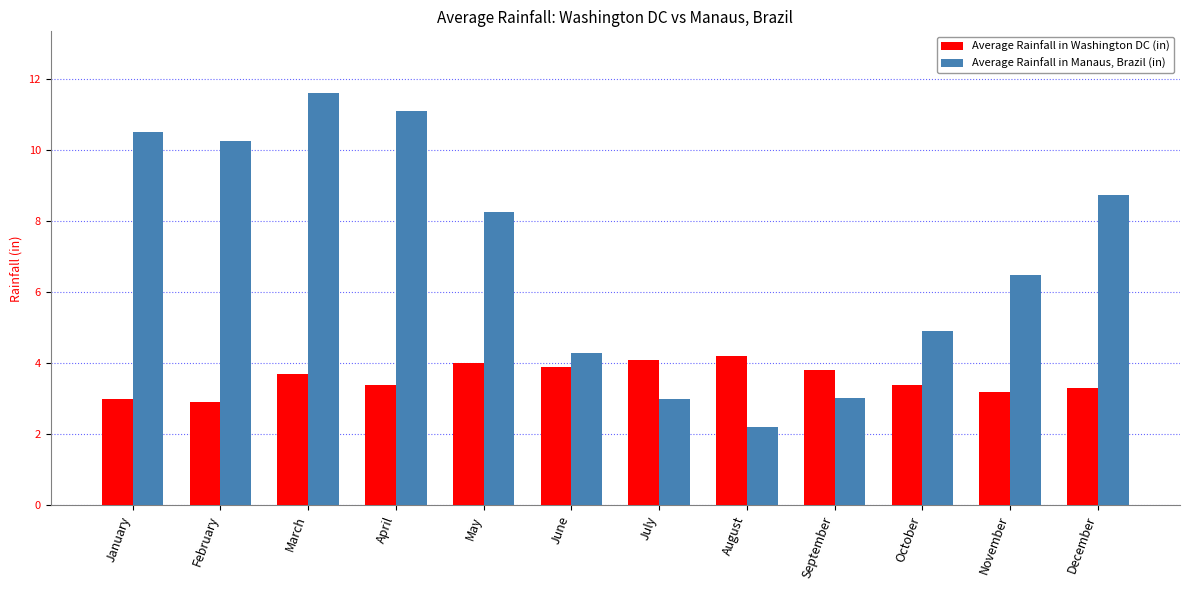

How many distinct data groups are displayed?

2